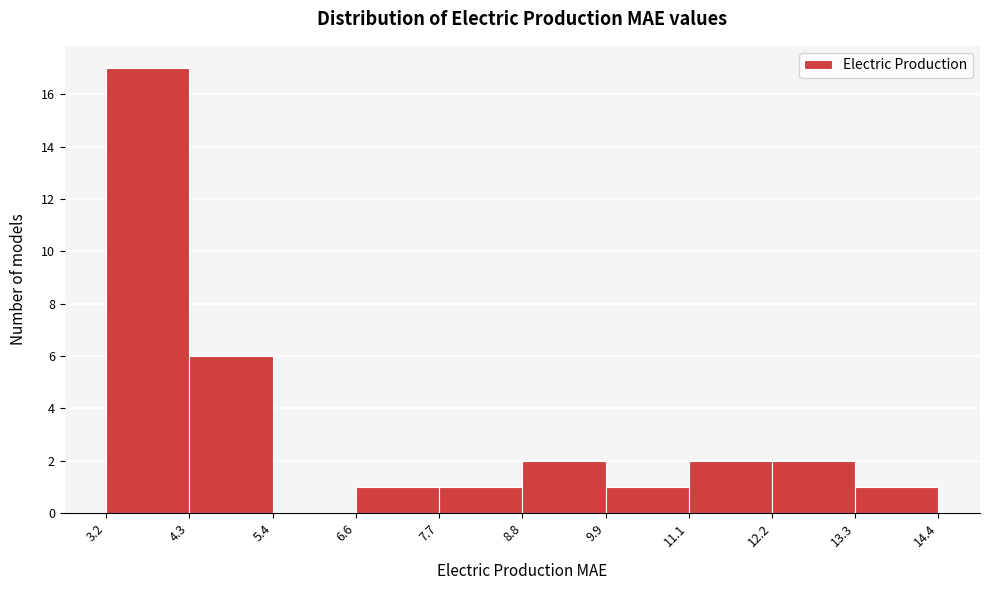

Over which range of the x-axis is the bar tallest?

3.2 to 4.3